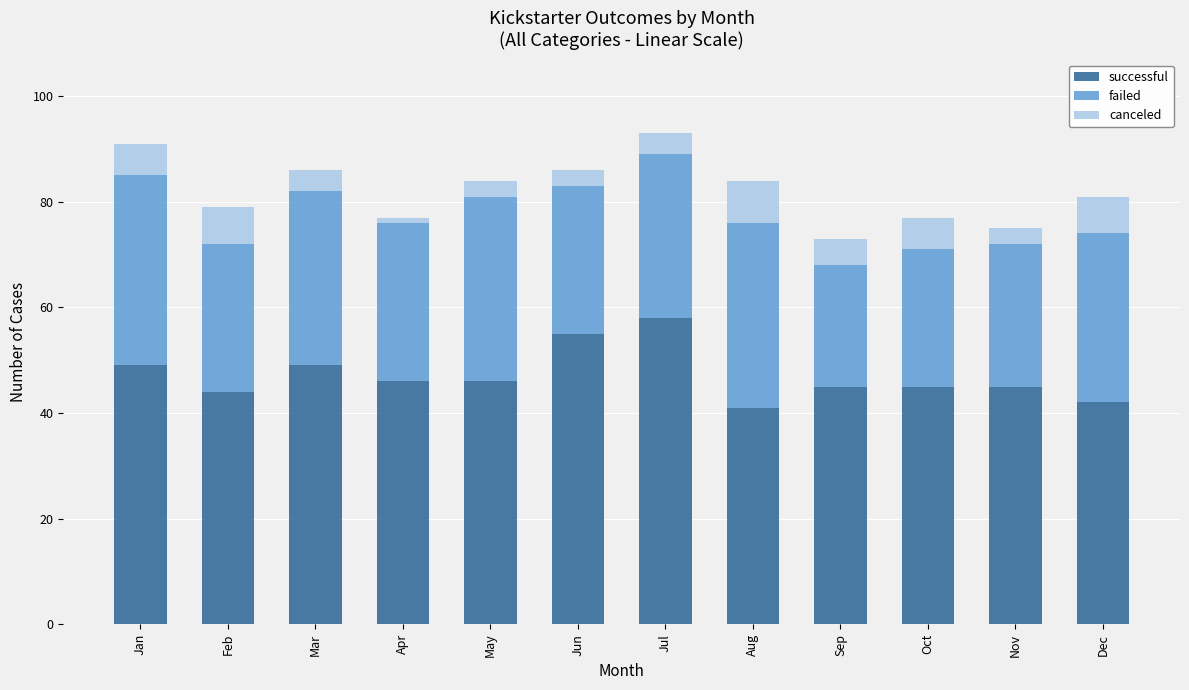

What is the total value across all series at Aug?

84